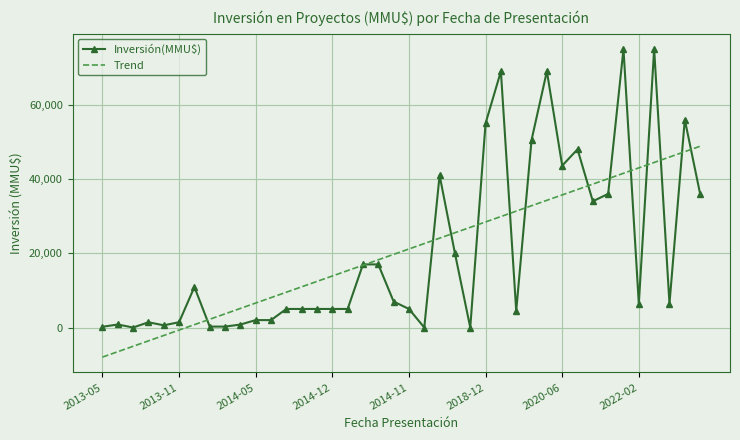

True or false: Trend has more than 2 points higher than both neighbors.

False